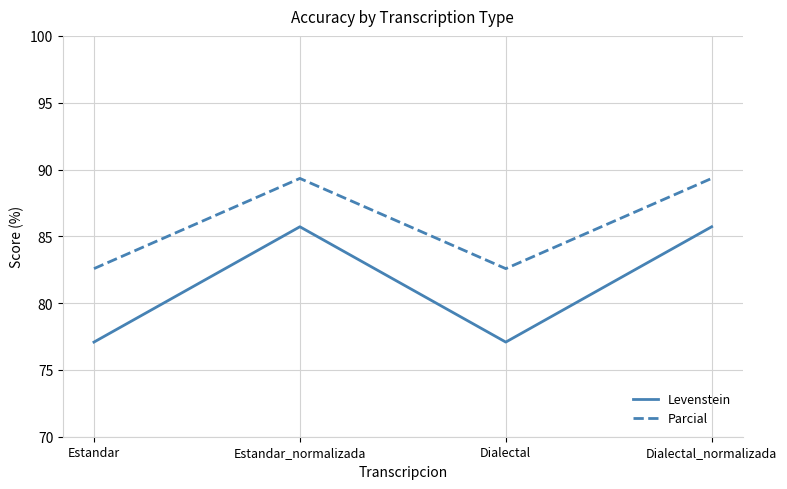

True or false: Parcial has a value of 33.5 at Dialectal.

False